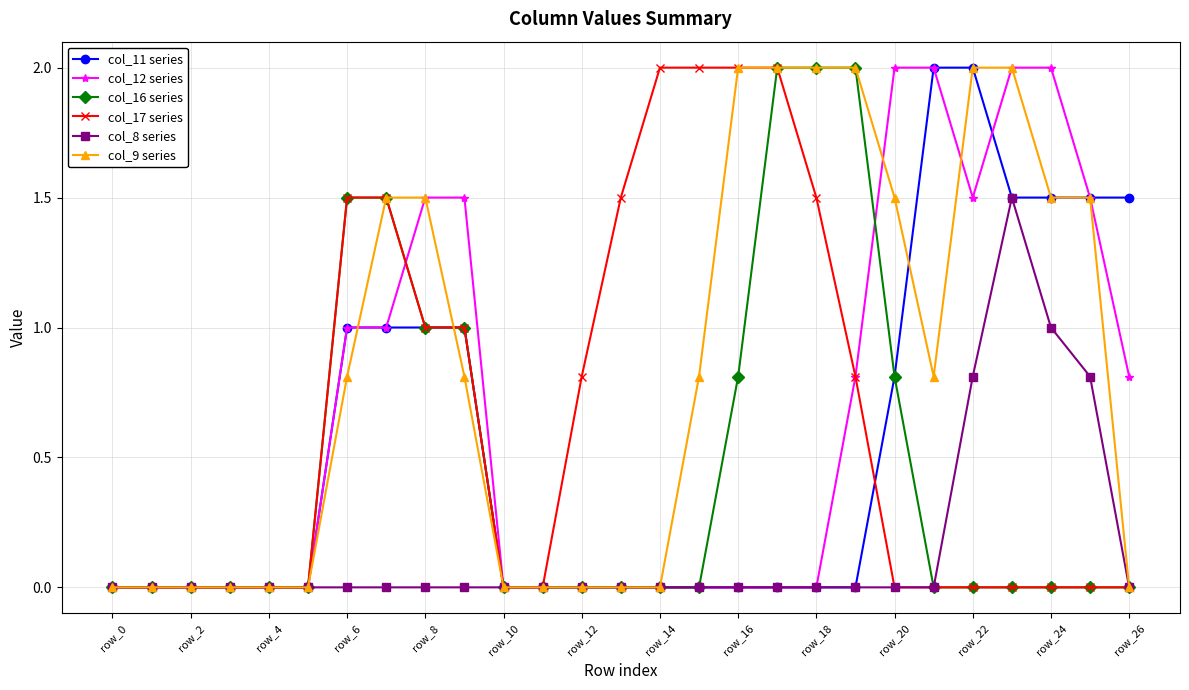

How many distinct data groups are displayed?

6